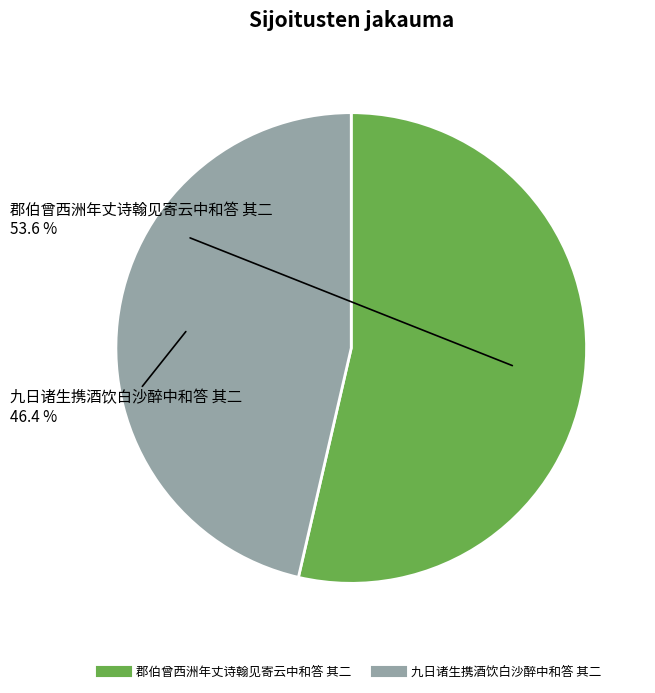

How many segments does this pie chart have?

2